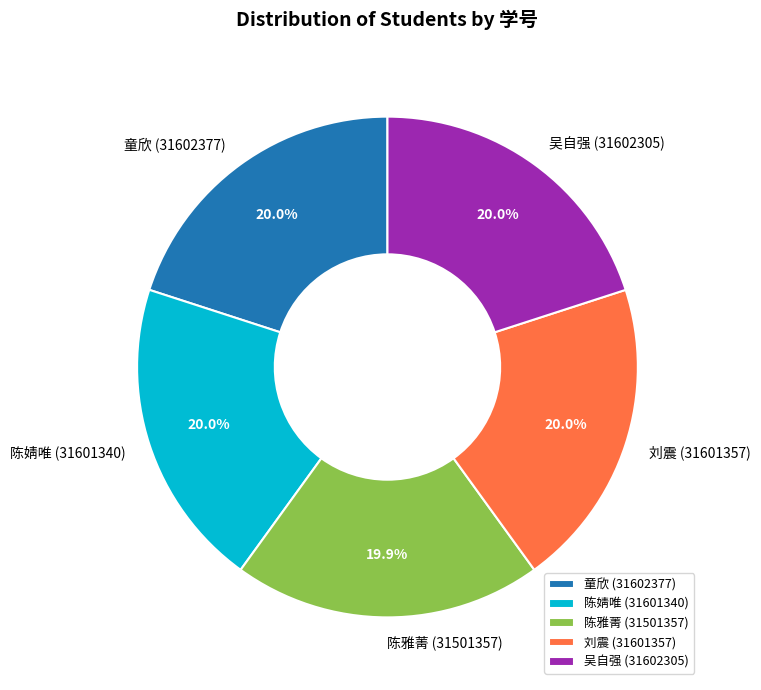

To the nearest percent, what is the average slice percentage?

20%